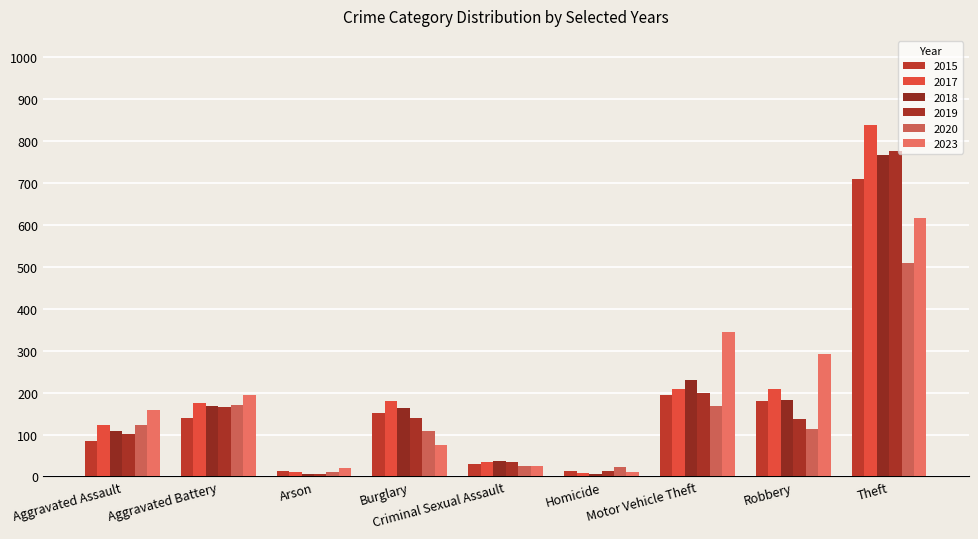

How many distinct data groups are displayed?

6